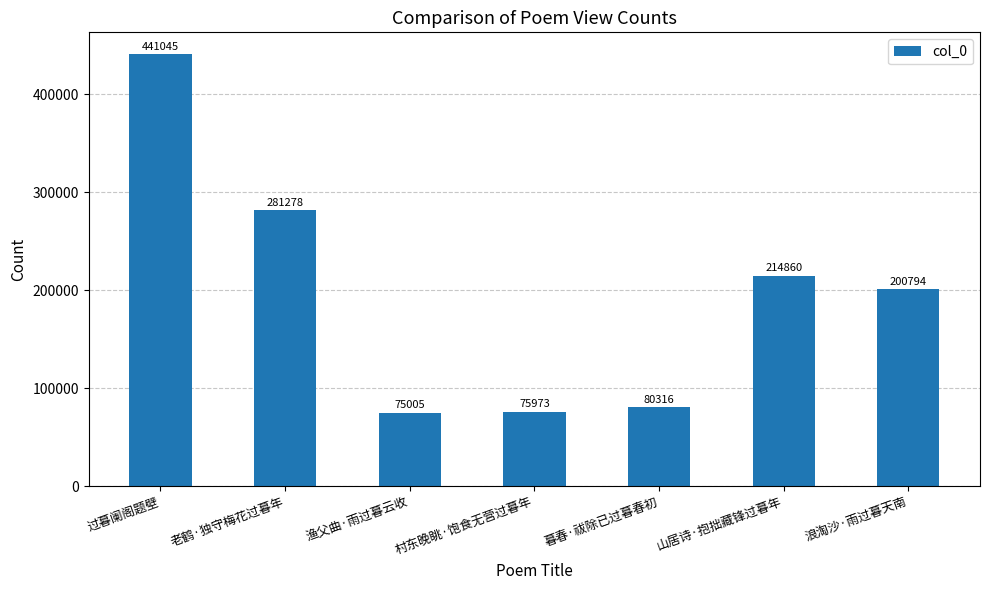

True or false: the data shows 75973 at 村东晚眺·饱食无营过暮年.

True